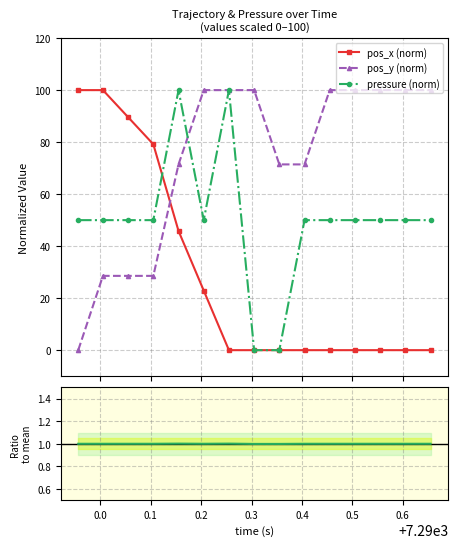

What is the maximum value for pos_y (norm)?

100.0